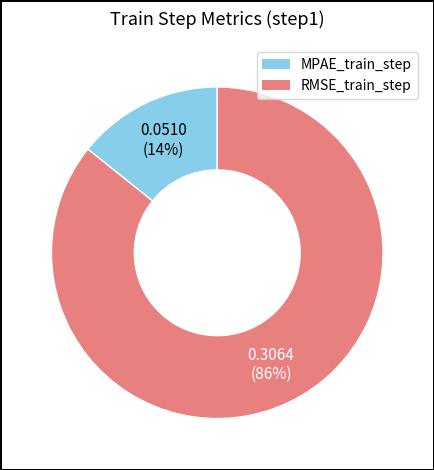

Which has a higher value, MPAE_train_step or RMSE_train_step?

RMSE_train_step